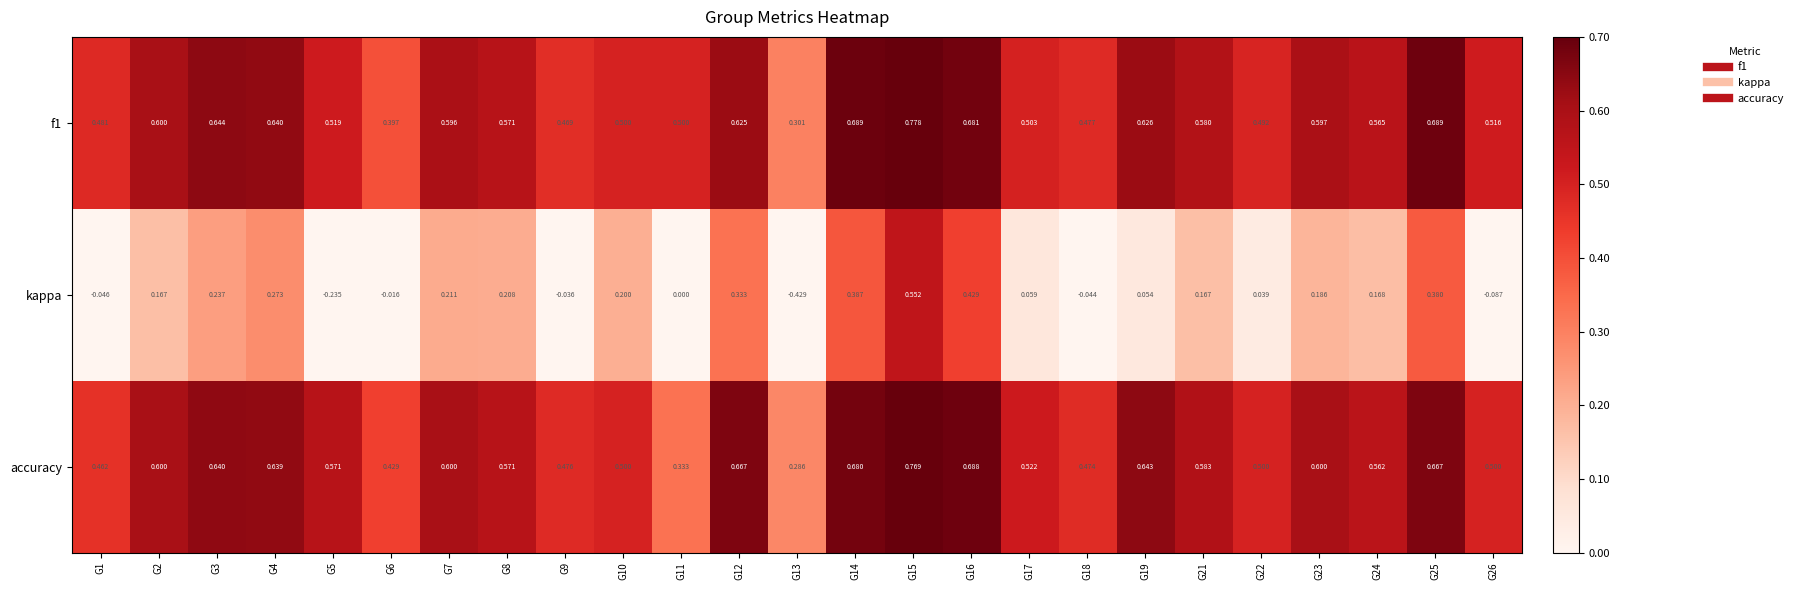

Which series has the largest range (max minus min)?

kappa